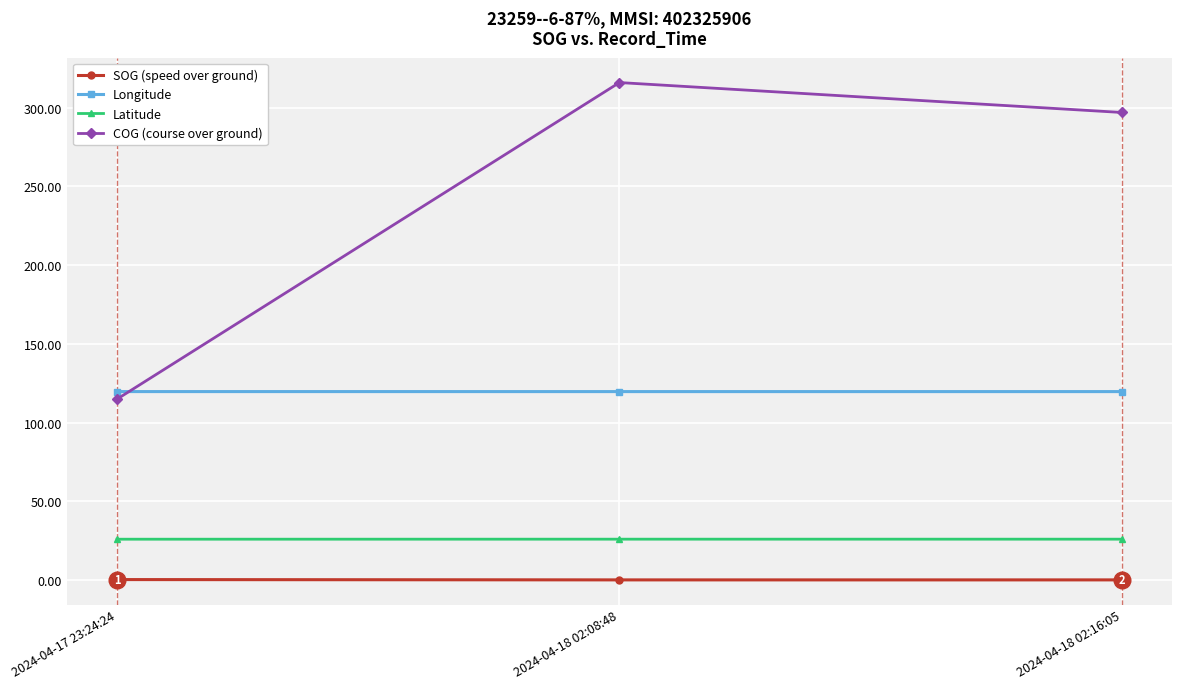

What is the label of the 1st point from the left?

2024-04-17 23:24:24